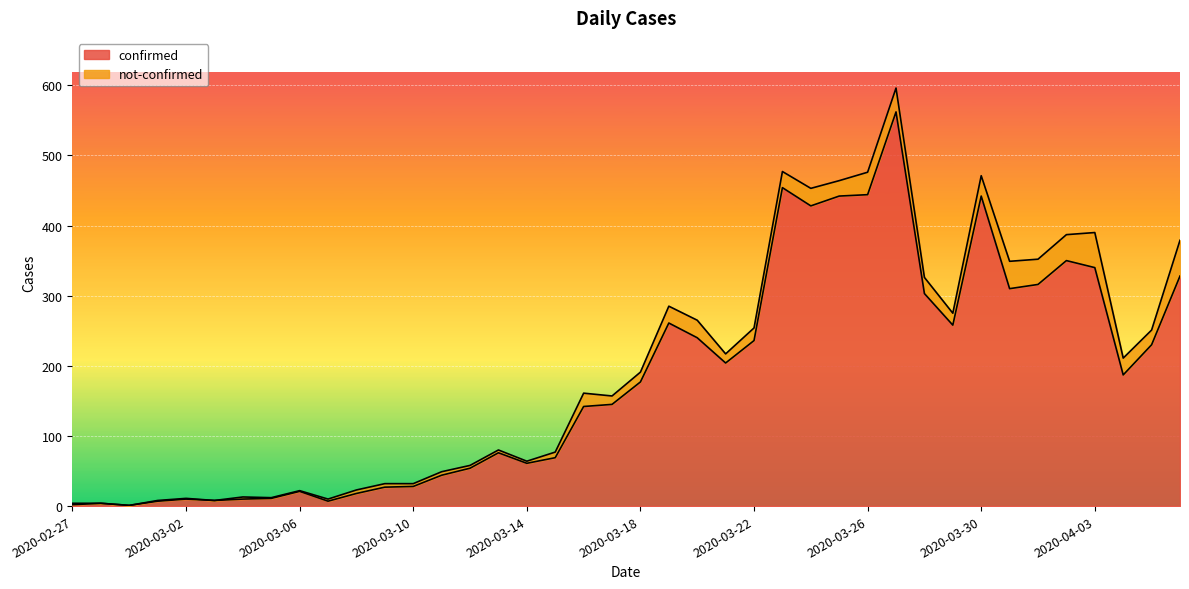

What value does the data have at 2020-03-02?

10